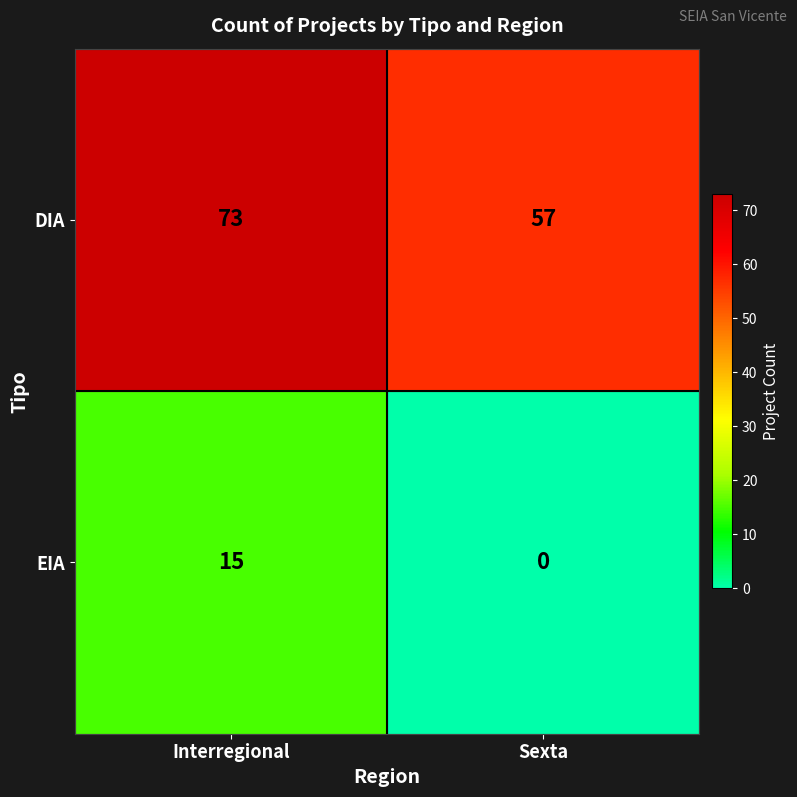

Which category has the highest value across all series?

Interregional